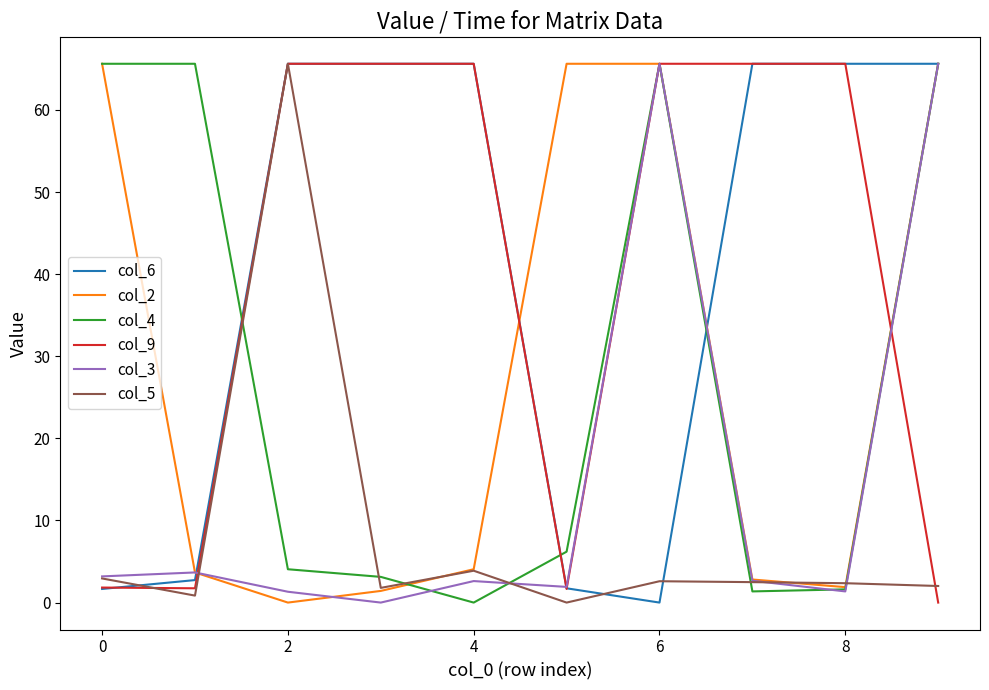

What is the greatest value displayed?

65.6